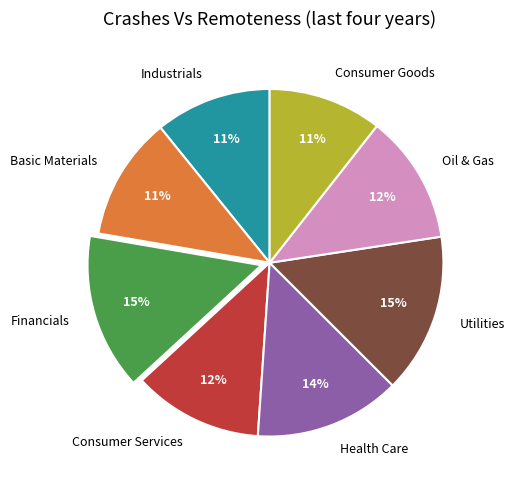

Is there a majority slice in this chart?

No